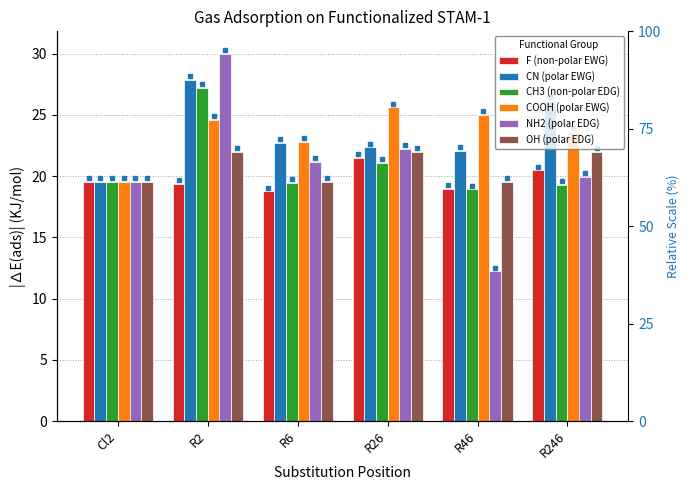

At which category is the sum across all series the highest?

R2